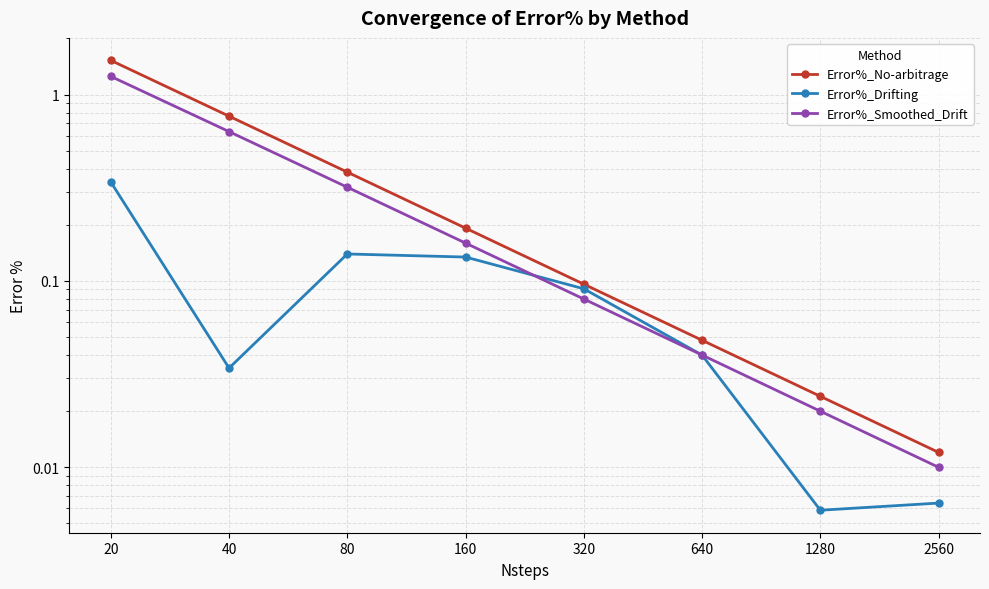

Reading left to right, extract all data points from this chart.

Error%_No-arbitrage: 20=1.5	40=0.8	80=0.4	160=0.2	320=0.1	640=0.0	1280=0.0	2560=0.0
Error%_Drifting: 20=0.3	40=0.0	80=0.1	160=0.1	320=0.1	640=0.0	1280=0.0	2560=0.0
Error%_Smoothed_Drift: 20=1.3	40=0.6	80=0.3	160=0.2	320=0.1	640=0.0	1280=0.0	2560=0.0